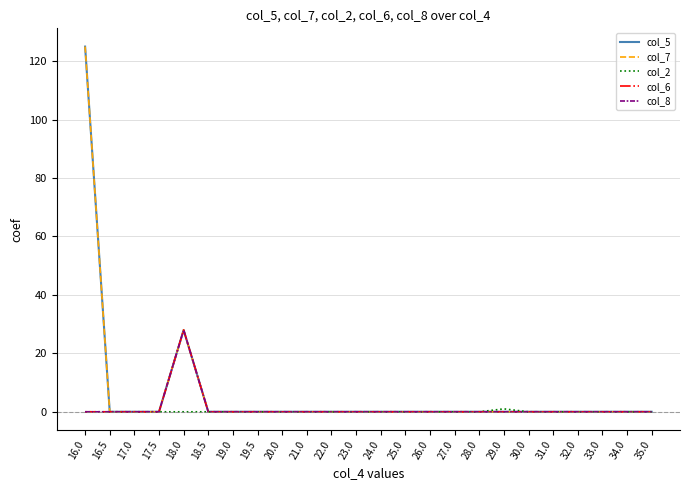

Does the chart display data point markers on the line(s)?

No